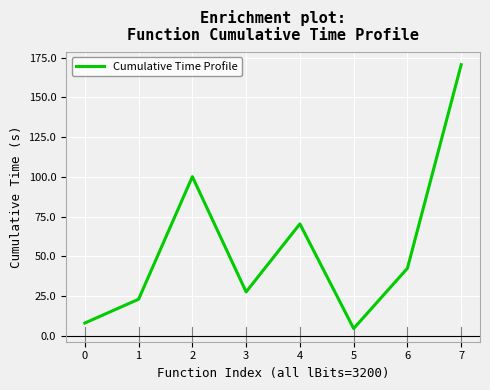

Where is the first local minimum?

3